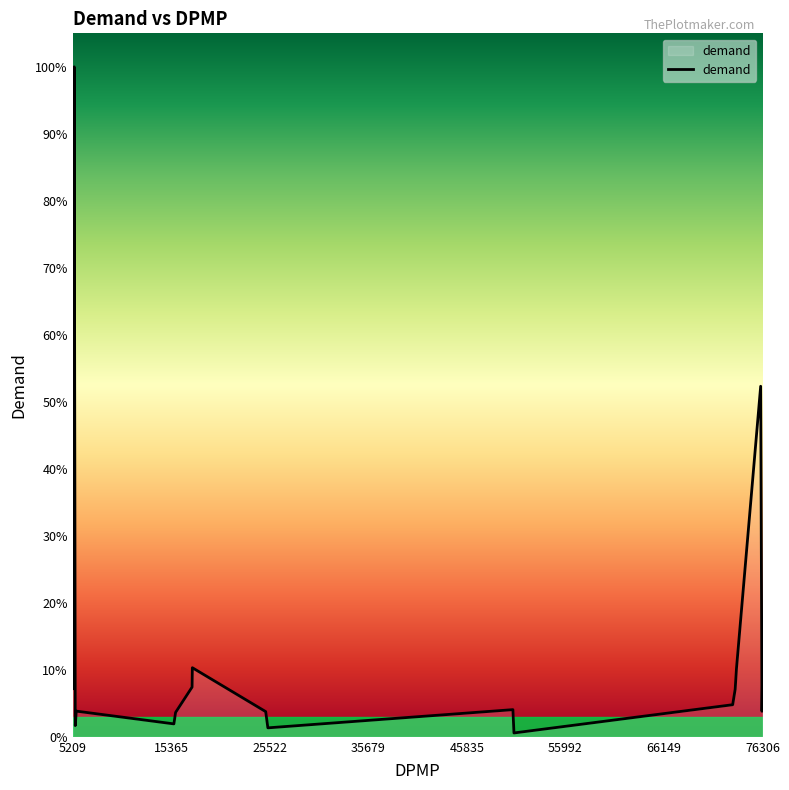

Does the chart have visible grid lines?

No